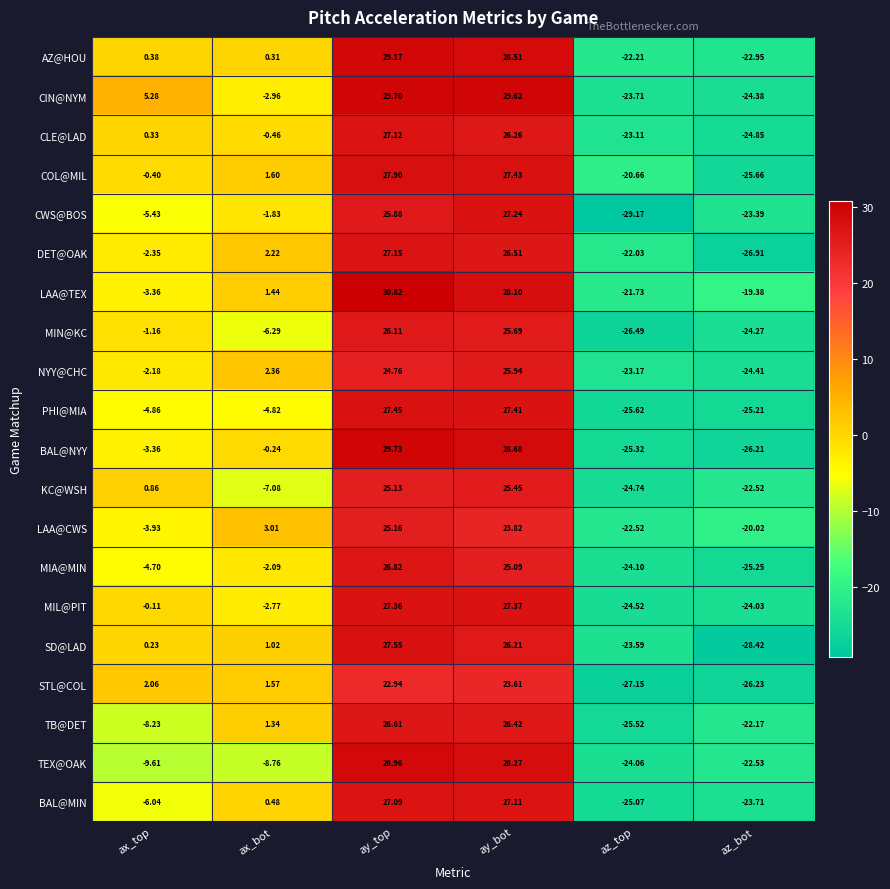

Which series has the largest range (max minus min)?

CWS@BOS